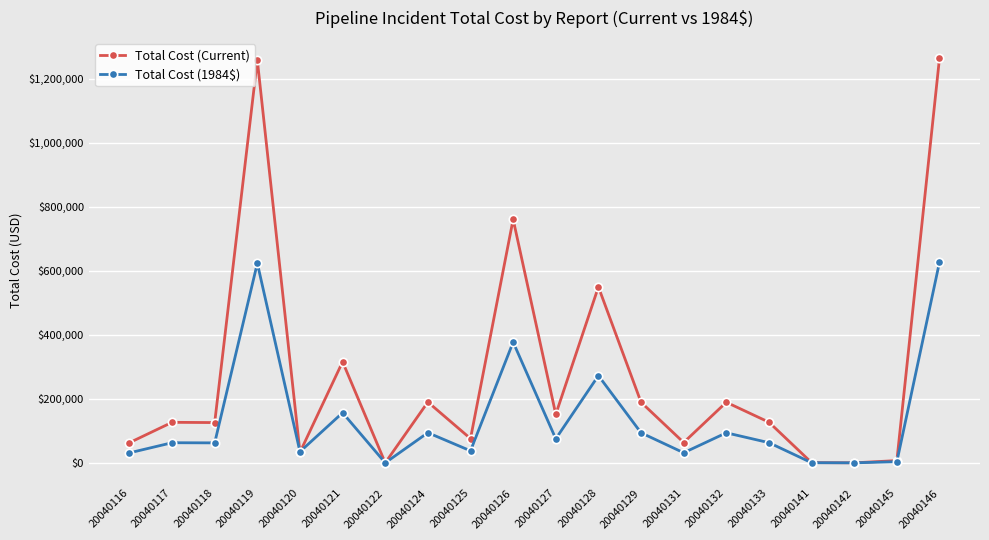

Is it true that Total Cost (Current) equals 222342.7 at 20040127?

False